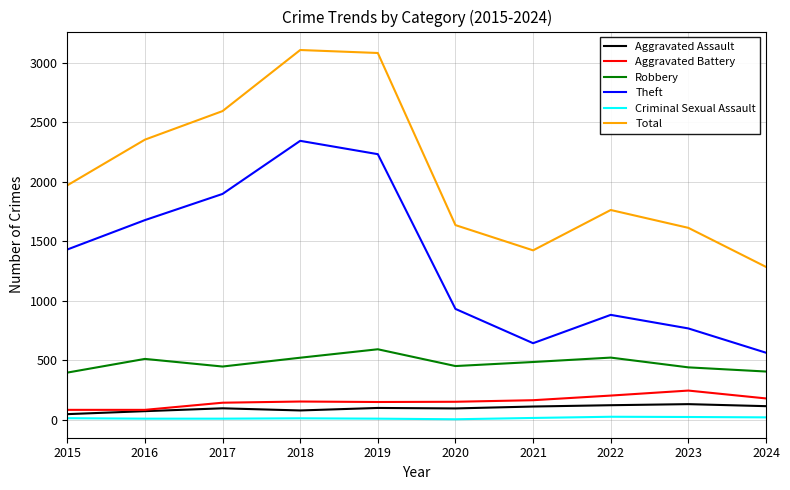

What are all the series names shown in the legend?

Aggravated Assault, Aggravated Battery, Robbery, Theft, Criminal Sexual Assault, Total